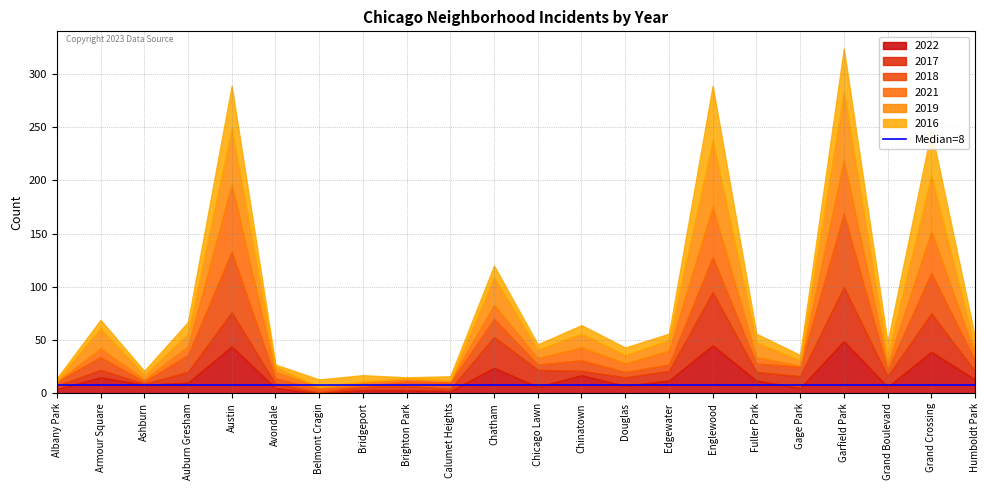

Rank the series by their maximum value, from highest to lowest.

2018, 2019, 2021, 2017, 2016, 2022